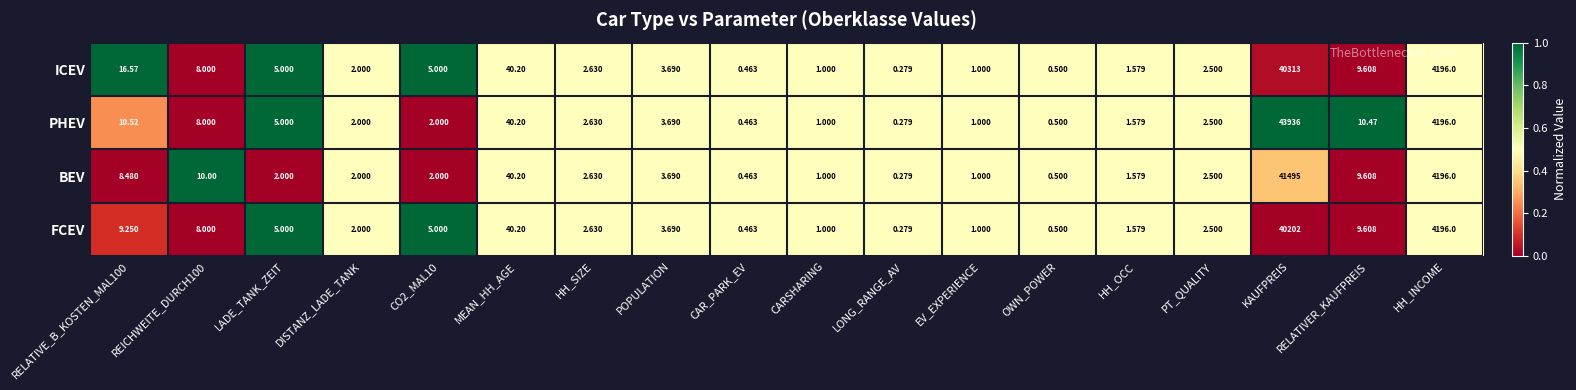

Which series has the largest range (max minus min)?

PHEV